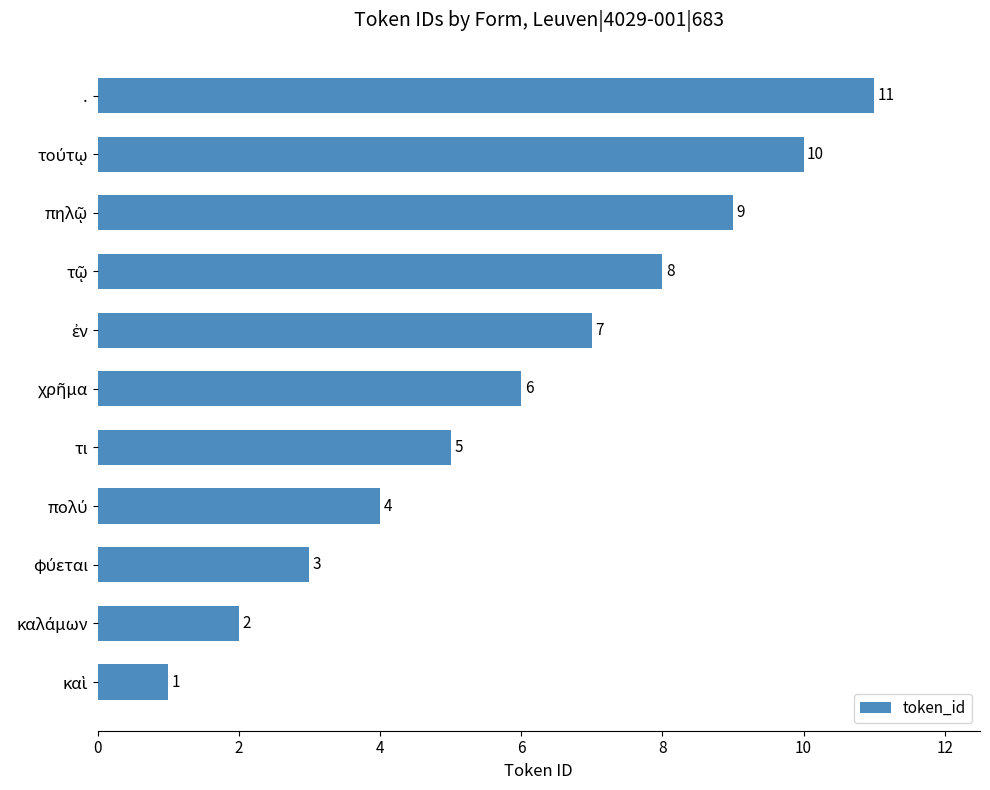

What is the difference between the second highest and second lowest values?

8